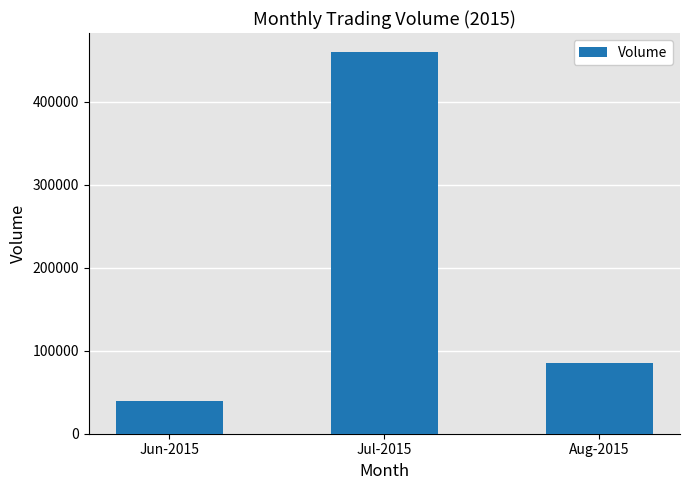

Which has a higher value, Aug-2015 or Jun-2015?

Aug-2015